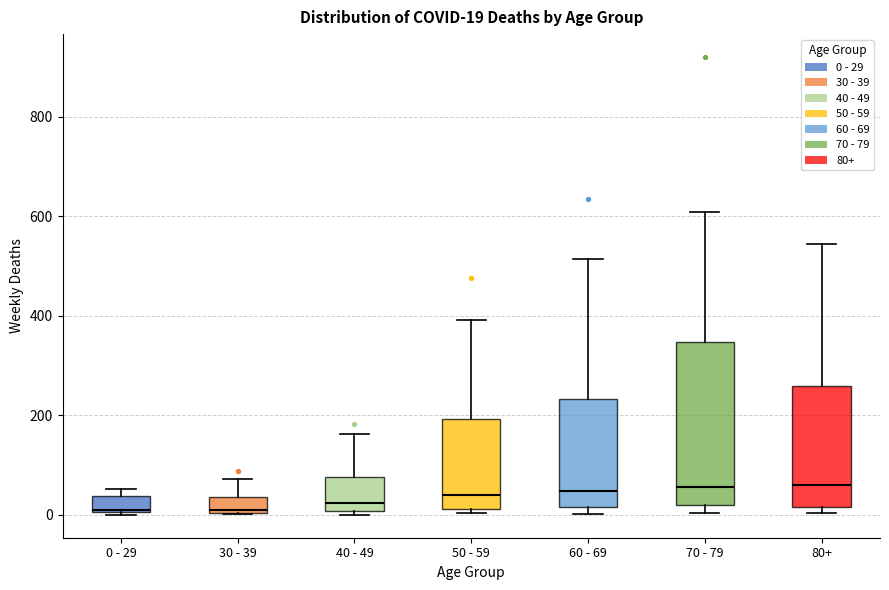

Comparing the boxes themselves (not the whiskers), which one is the tallest?

70 - 79